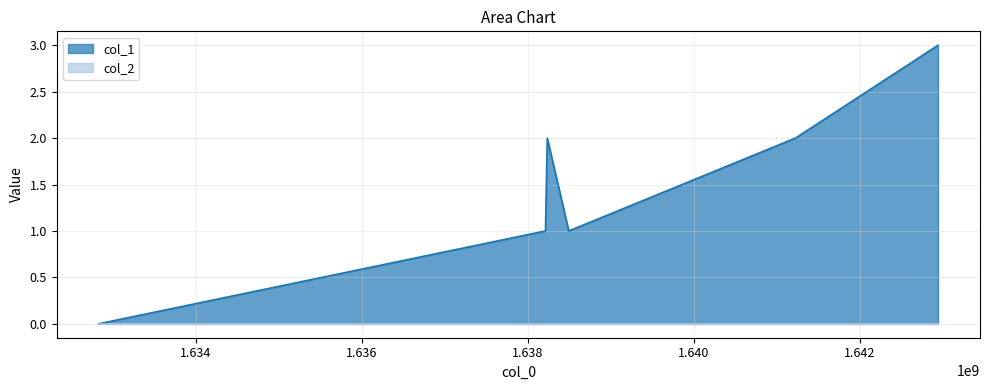

How many values exceed 2?

1